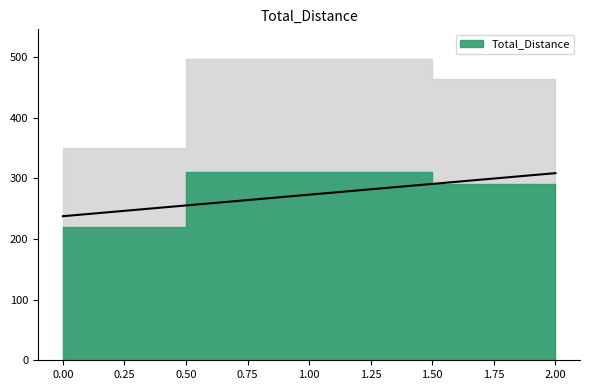

What is the greatest value displayed?

310